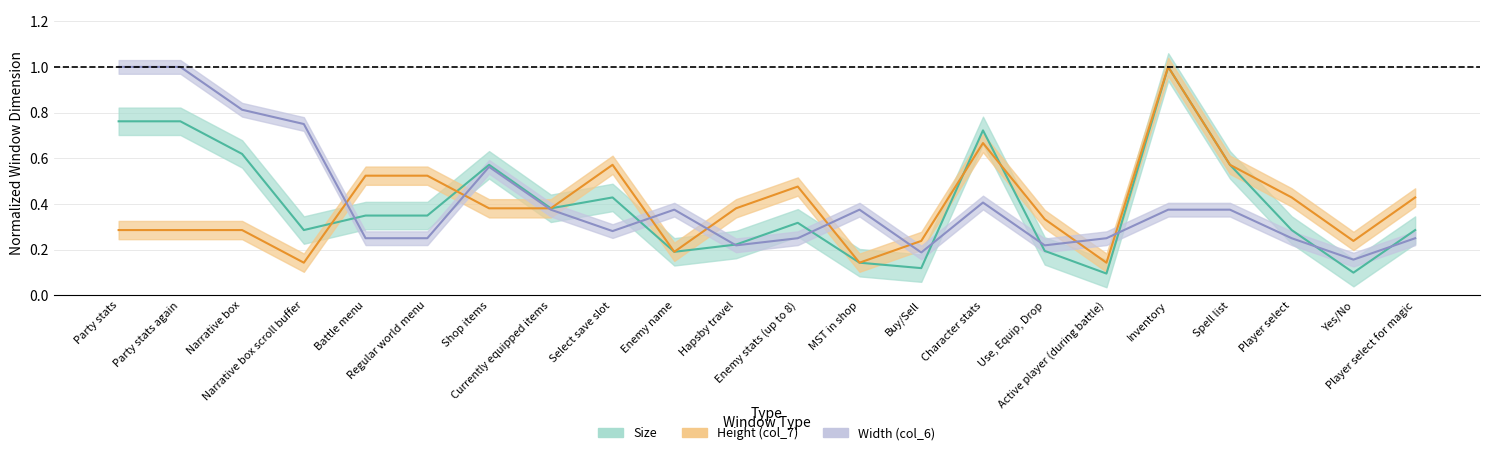

In x, how many points are lower than both neighbors (excluding endpoints)?

5